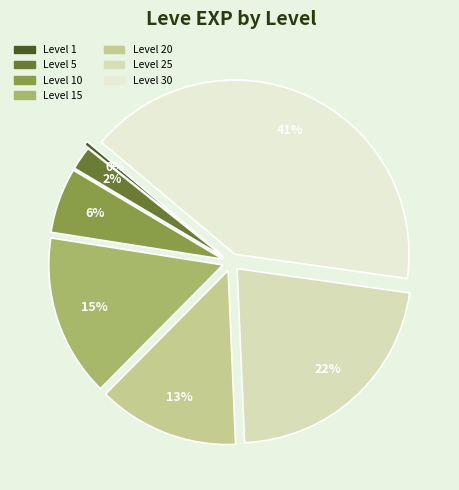

How many segments does this pie chart have?

7